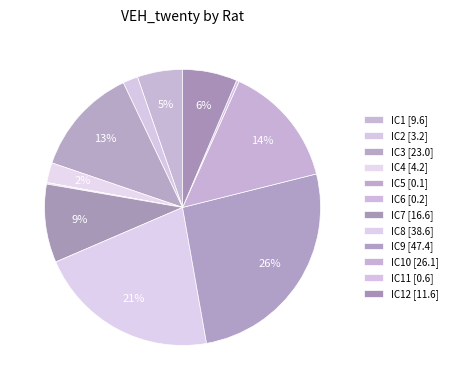

To the nearest percent, what is the average slice percentage?

8%